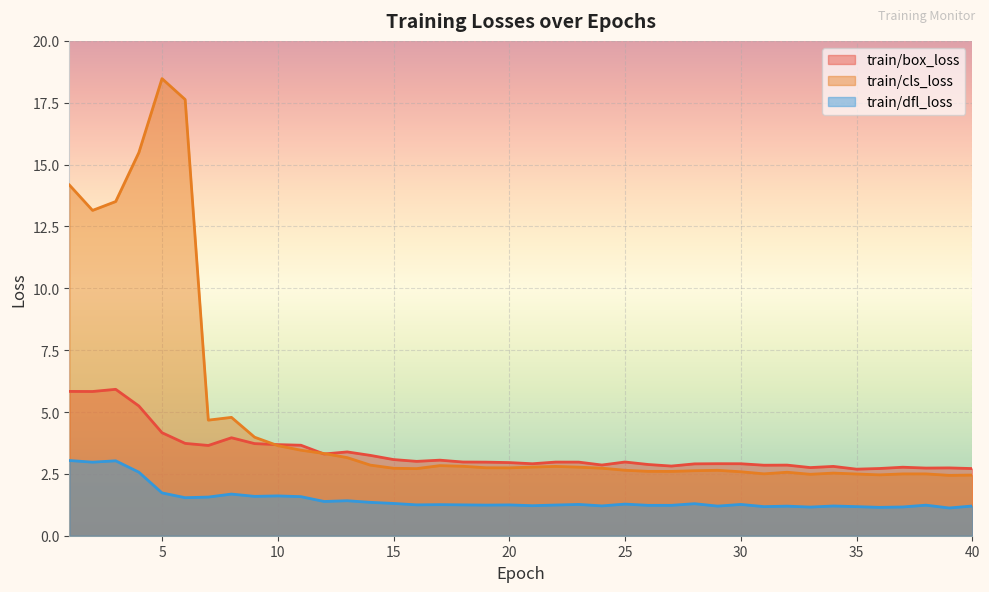

Does the chart display data point markers on the line(s)?

No